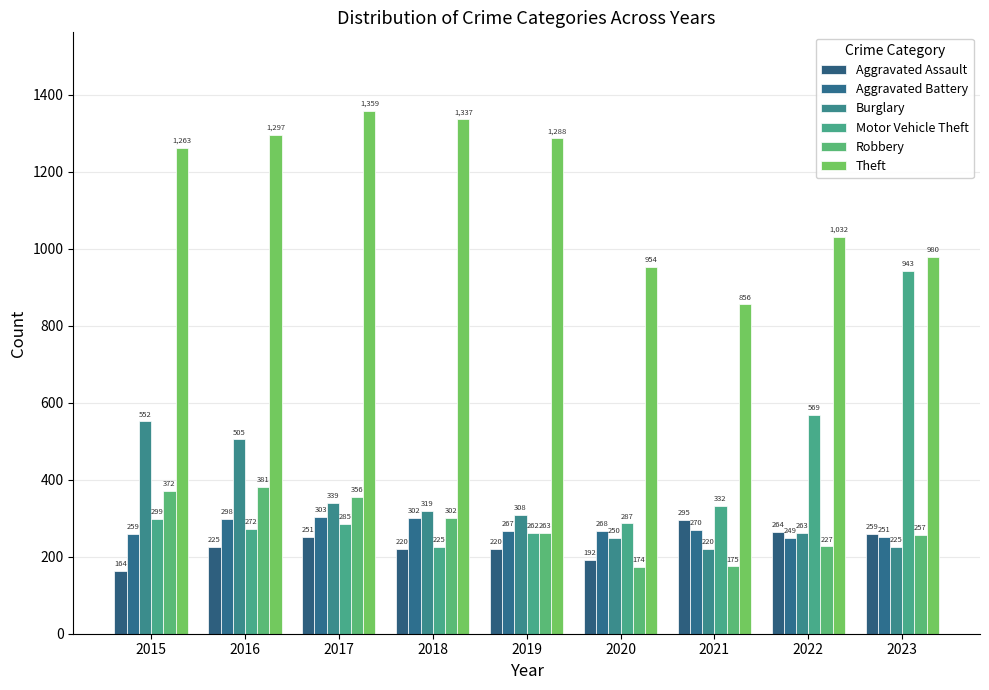

Are the bars grouped side by side (vs. stacked)?

Yes